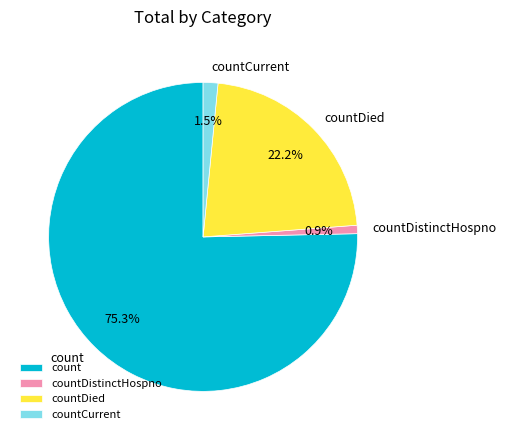

Which slice is the smallest?

countDistinctHospno